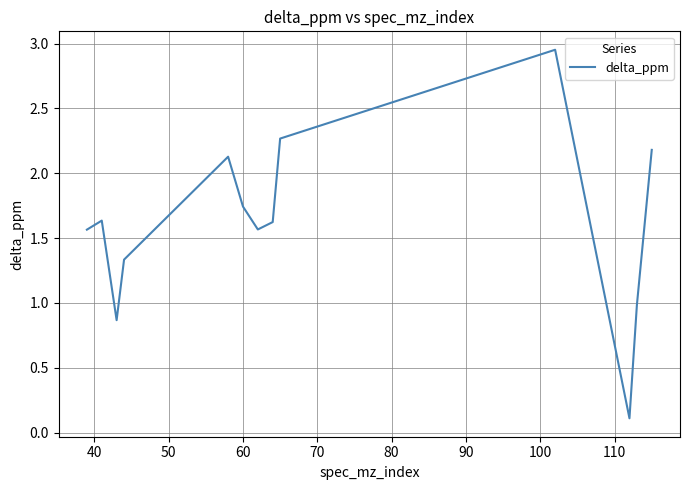

Does the chart have visible grid lines?

Yes